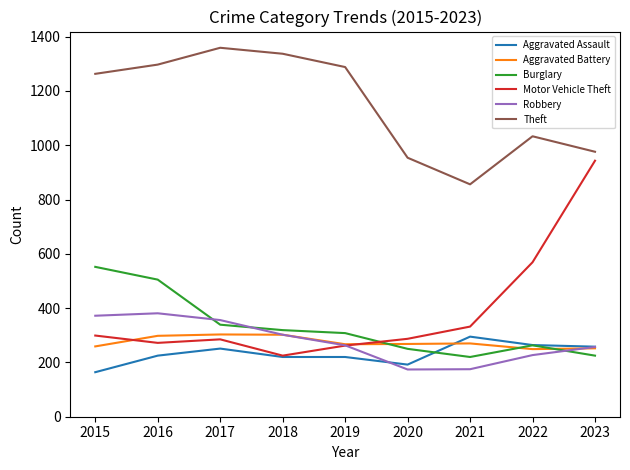

How many interior local peaks does the Motor Vehicle Theft series have?

1